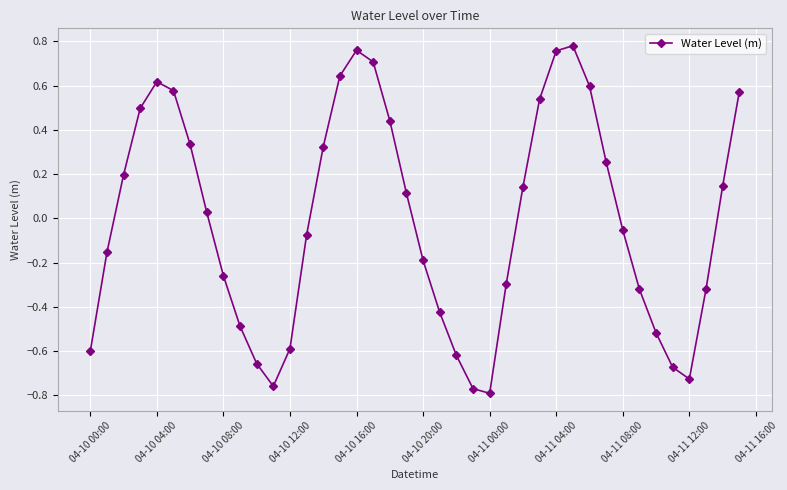

How many lines are shown in the chart?

1